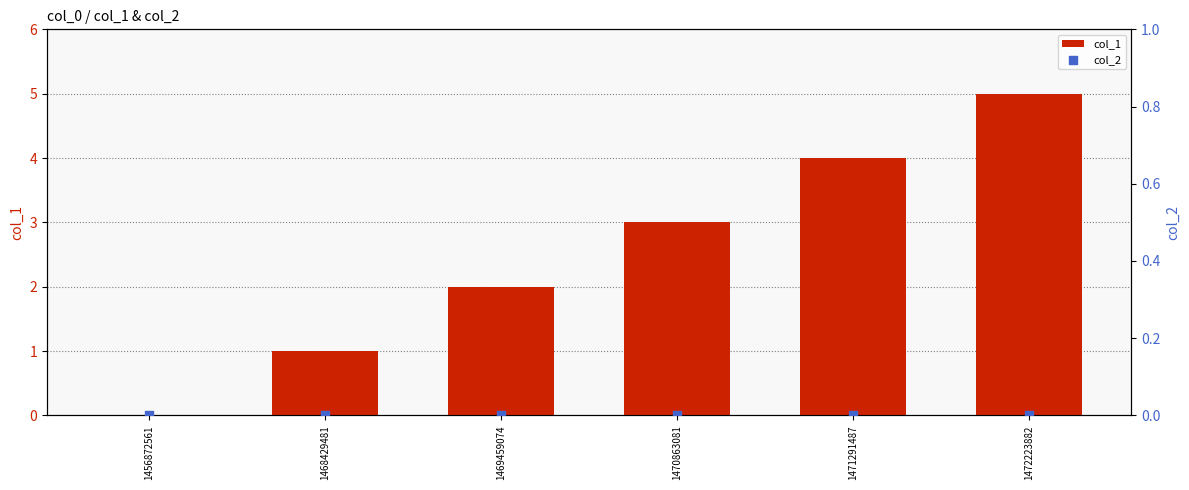

Is the value of col_1 at 1471291487 greater than the value of col_2 at 1471291487?

Yes